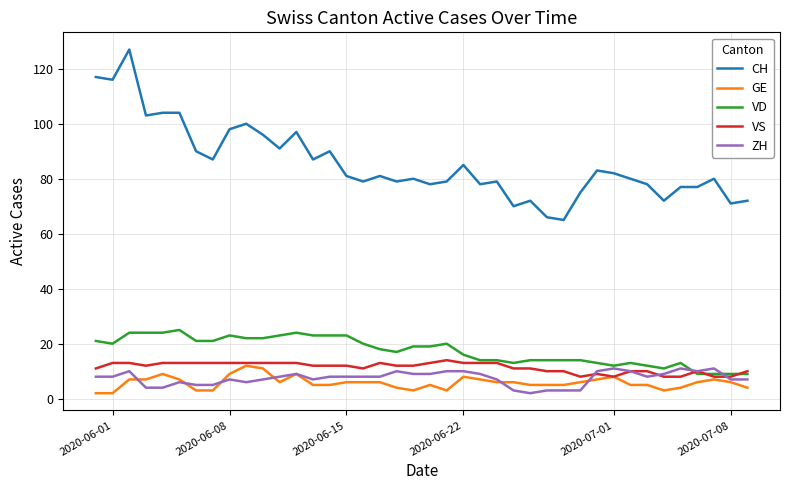

True or false: ZH and CH intersect in this chart.

False